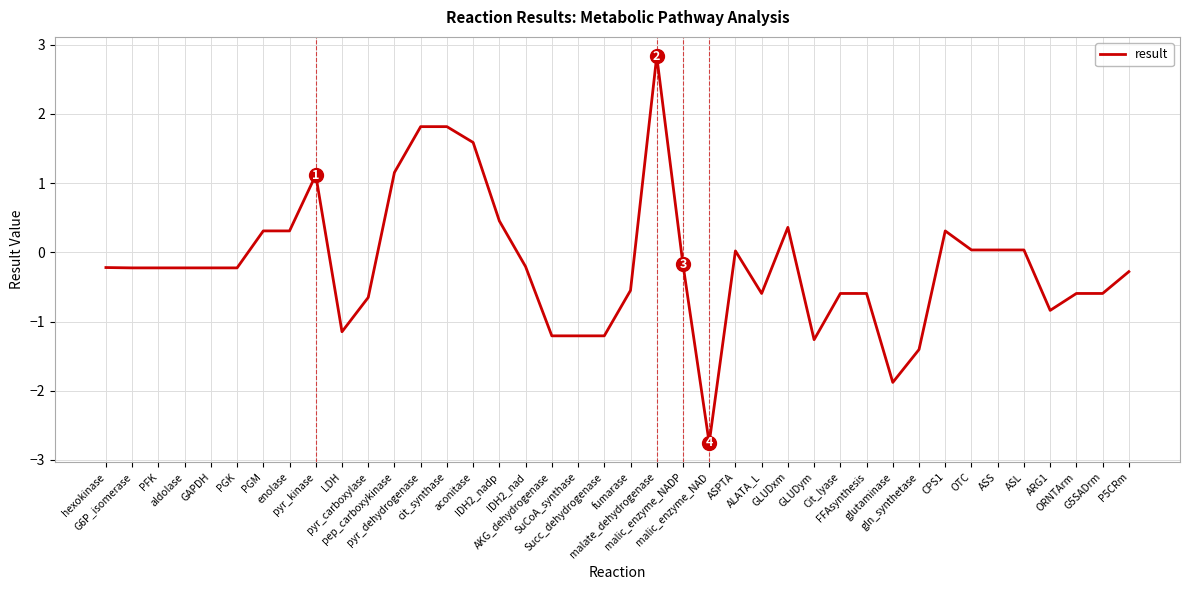

What is the greatest value displayed?

2.8